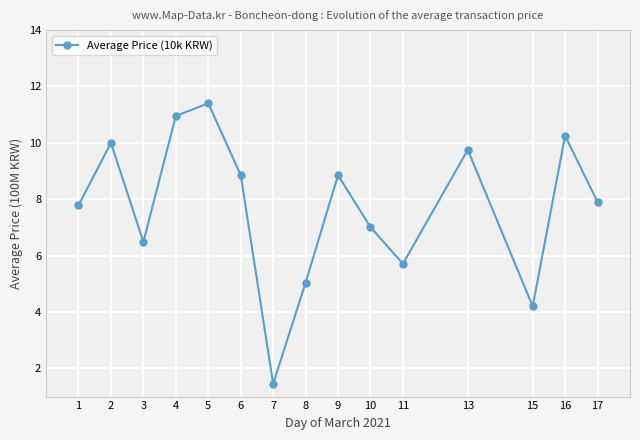

What is the value of the 5th point from the left?

11.4